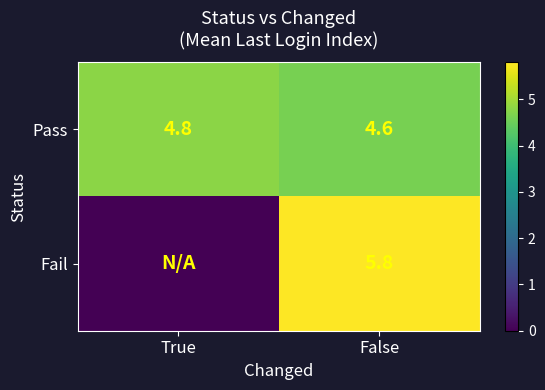

What is the difference between the Pass values at False and True?

0.2